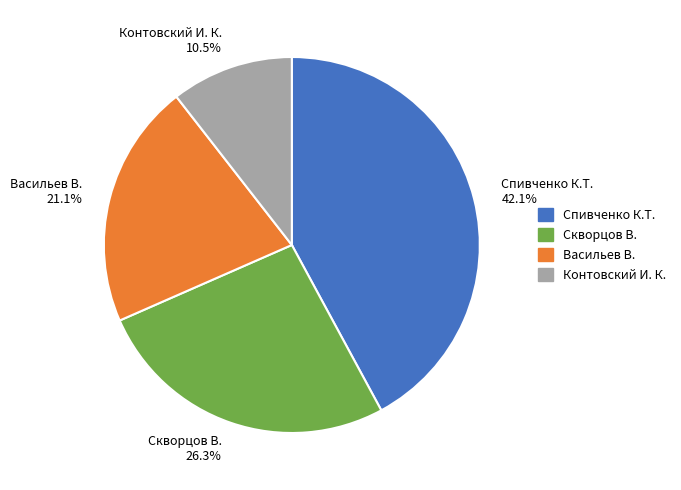

Between Контовский И. К. 10.5% and Скворцов В. 26.3%, which is larger?

Скворцов В. 26.3%